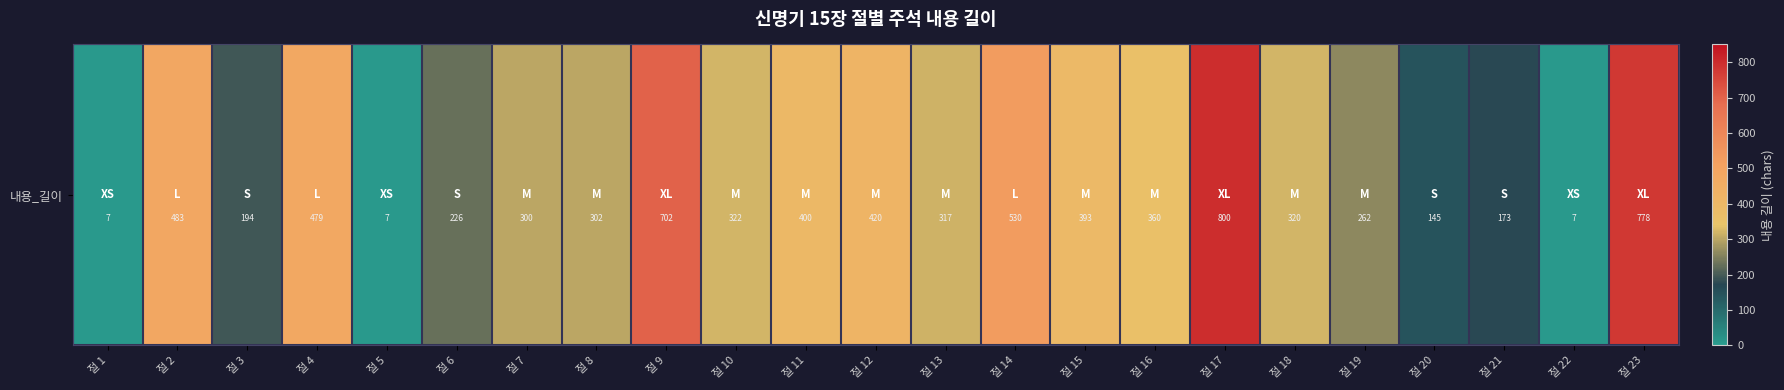

How many data points does each series have?

23